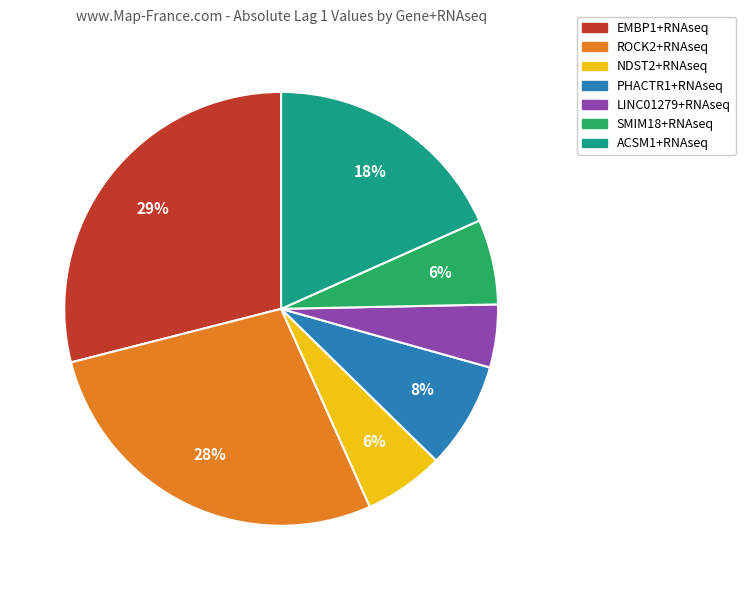

Does PHACTR1+RNAseq account for over 50% of the chart?

No